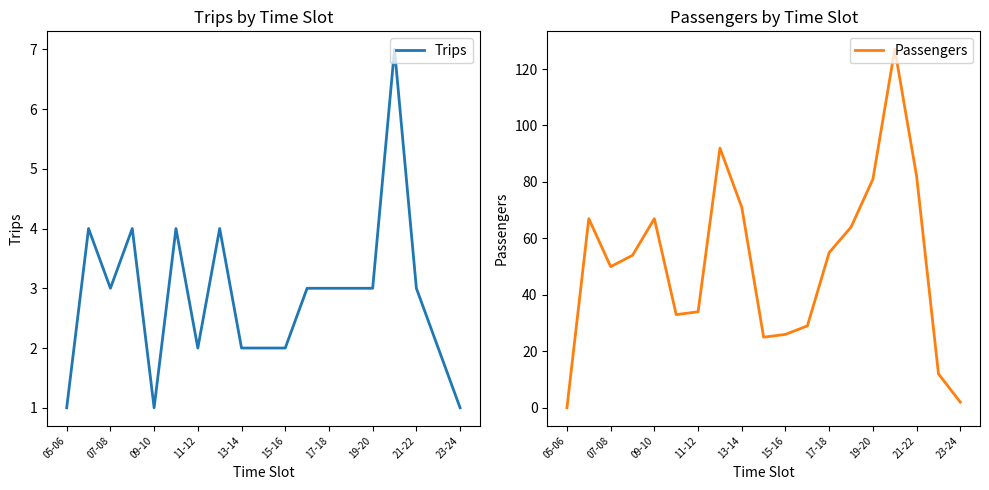

Is the value of Trips at 17 greater than the value of Passengers at 11?

No